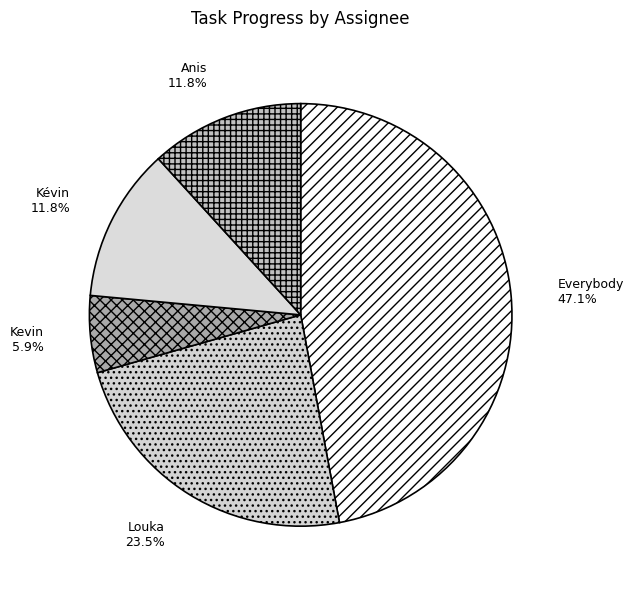

Is it true that Kevin is 6% of the pie?

True